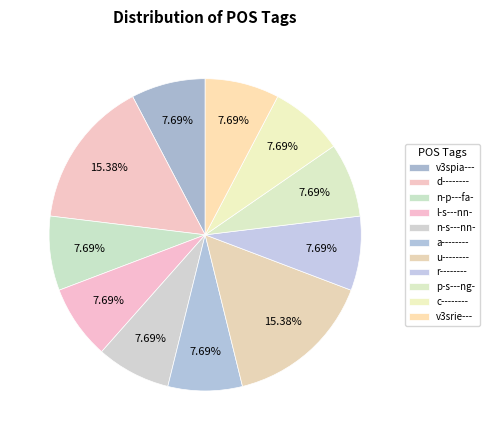

To the nearest percent, what is the average slice percentage?

9%